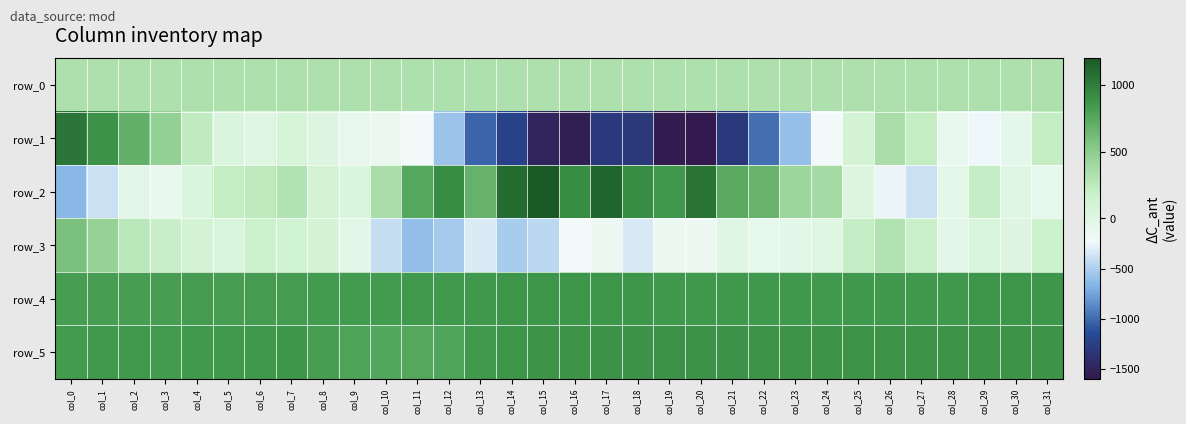

What value does the row_0 series have at col_26?

335.2